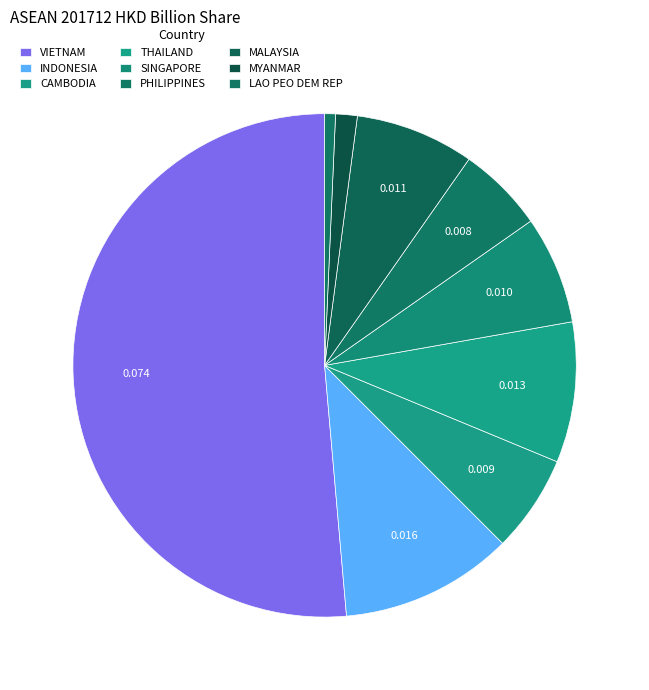

Does any single category account for the majority?

Yes